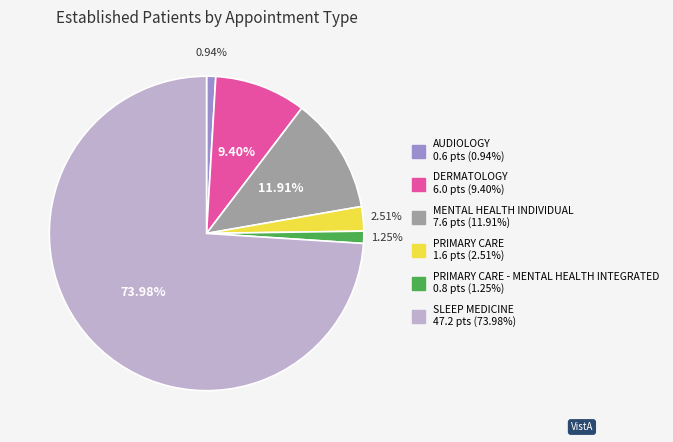

Does any single category account for the majority?

Yes